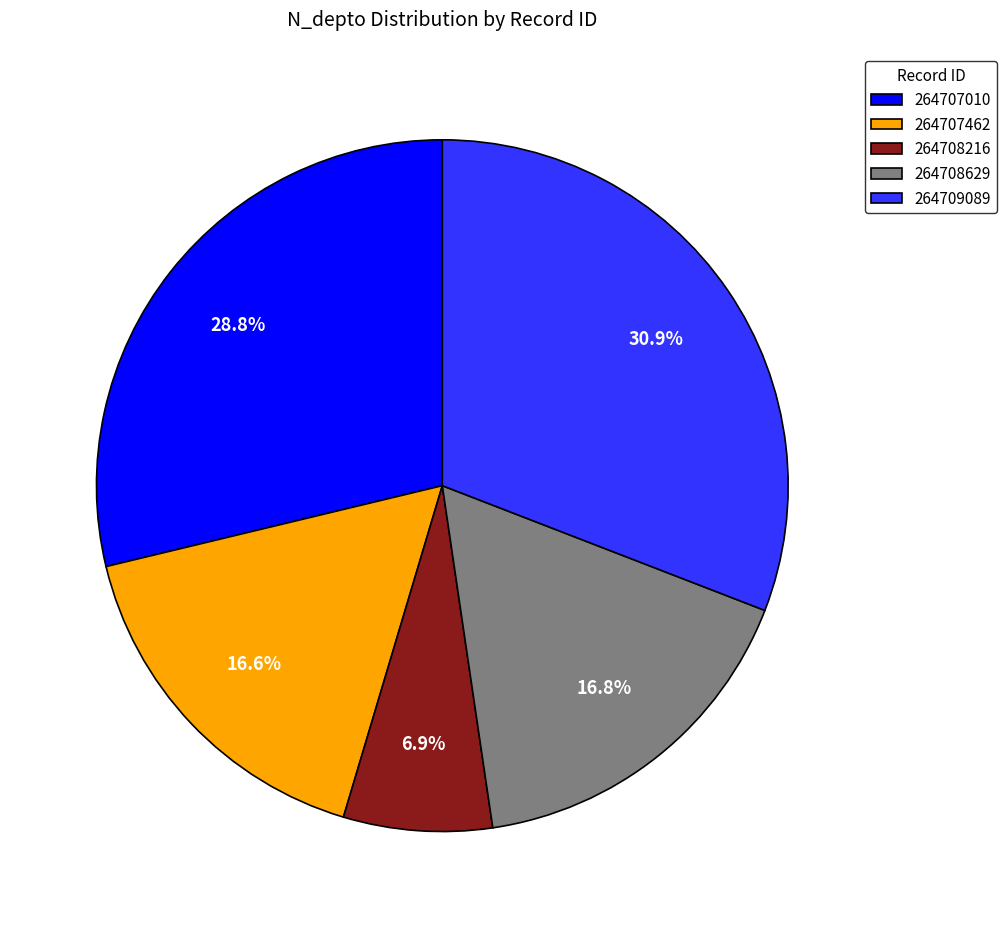

To the nearest percent, what percentage of the pie is 264708216?

7%